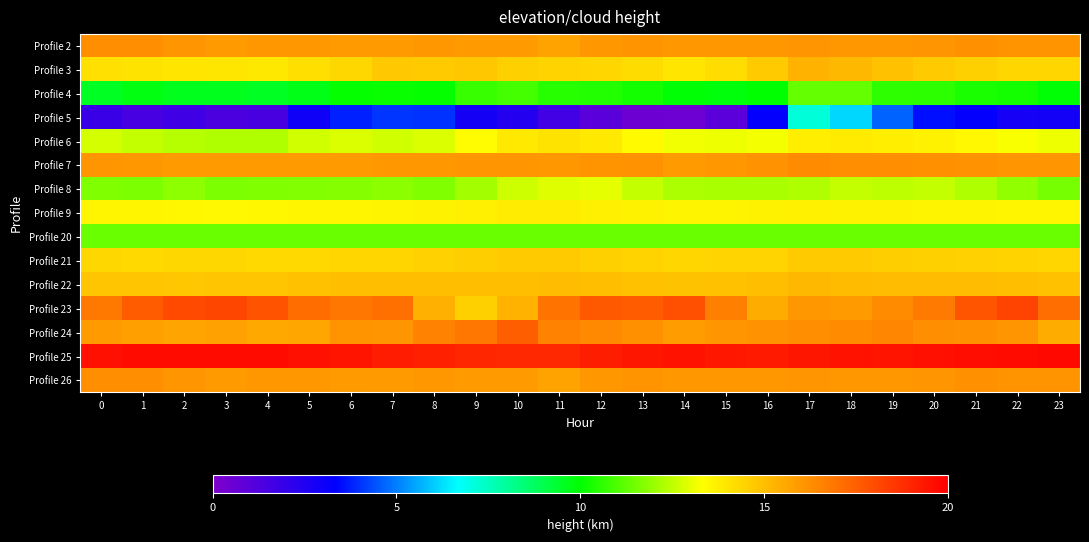

Which series changed the most between 7 and 8?

Profile 23